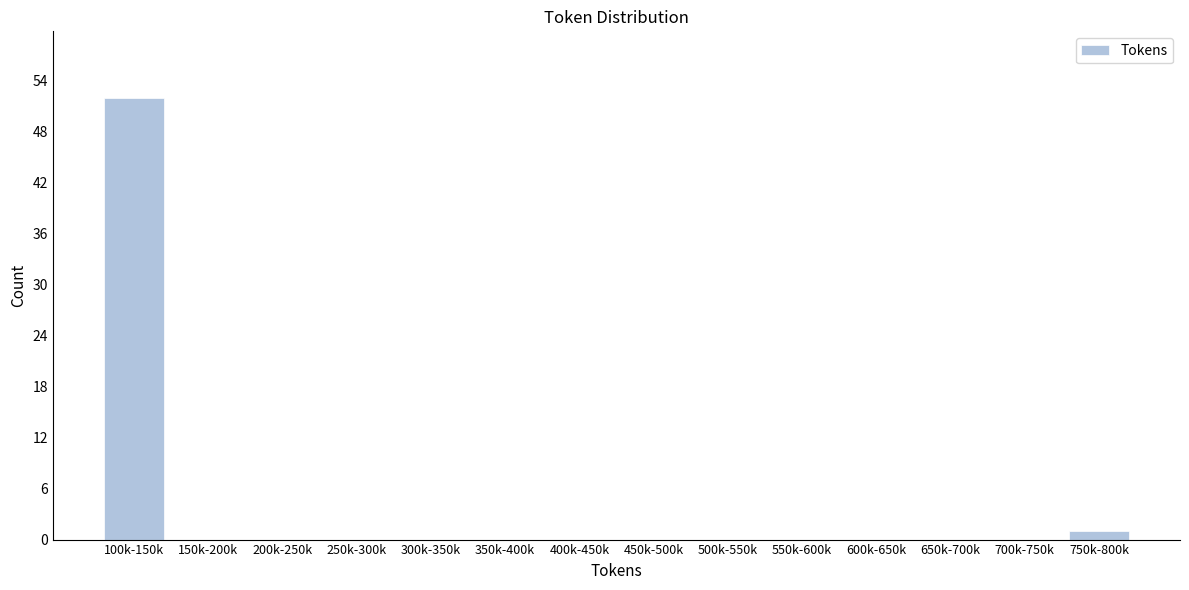

Reading left to right, what are all the values shown in this chart?

100k-150k=52	150k-200k=0	200k-250k=0	250k-300k=0	300k-350k=0	350k-400k=0	400k-450k=0	450k-500k=0	500k-550k=0	550k-600k=0	600k-650k=0	650k-700k=0	700k-750k=0	750k-800k=1